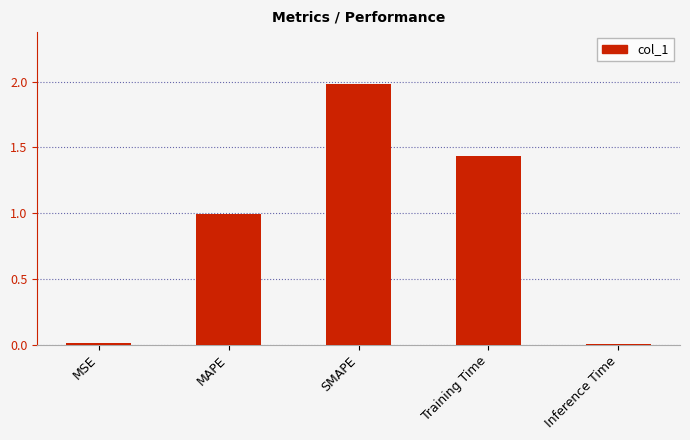

The value at MSE is 0.0. True or false?

True